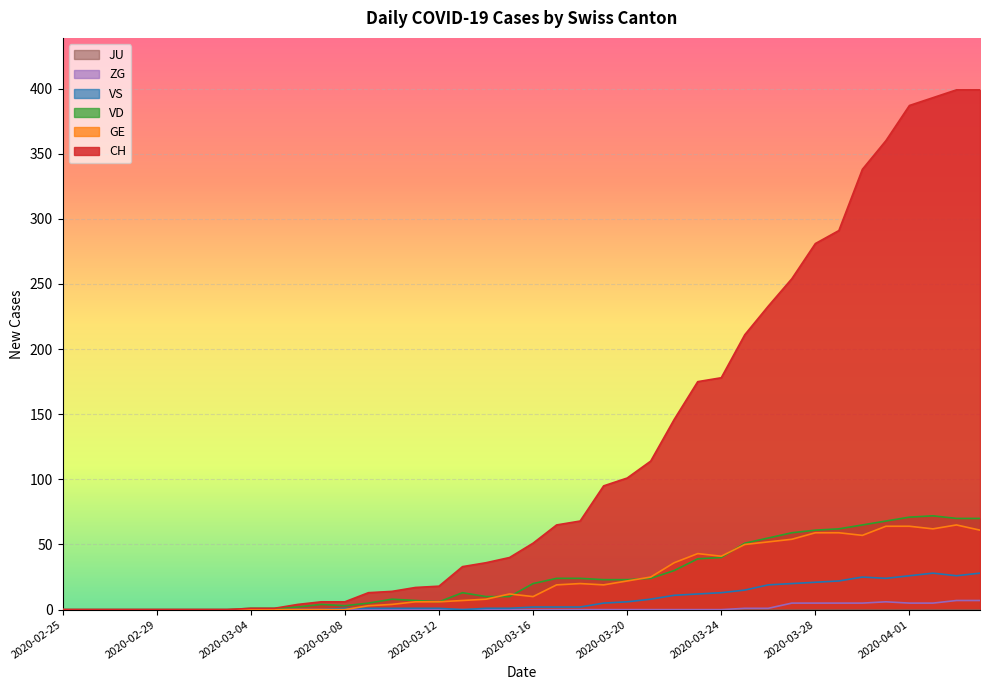

At how many categories does at least one series exceed 65?

18